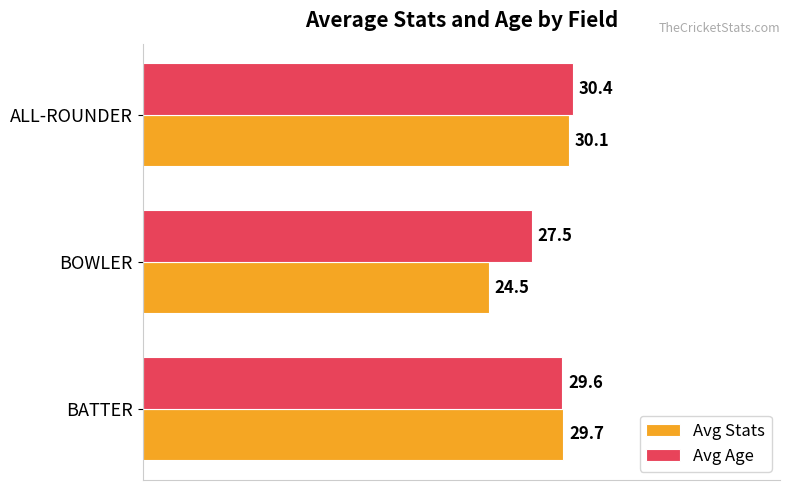

What is the spread (max minus min) of values at ALL-ROUNDER?

0.3